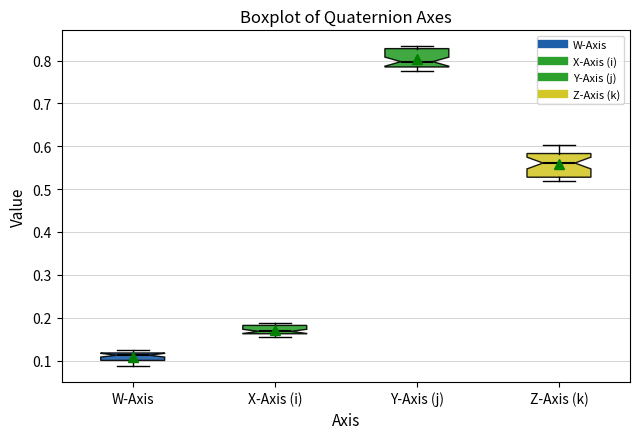

Reading left to right, read every box against the y-axis: the position of its median line, the range the box covers, and the ends of its whiskers. The values are not printed on the chart, so give them approximately, as read against the axis.

W-Axis: median 0.11, box 0.10 to 0.12, whiskers 0.09 to 0.12 (just above the box's upper edge)
X-Axis (i): median 0.17, box 0.16 to 0.18, whiskers 0.15 to 0.19
Y-Axis (j): median 0.80, box 0.79 to 0.83, whiskers 0.78 to 0.83 (just above the box's upper edge)
Z-Axis (k): median 0.56, box 0.53 to 0.58, whiskers 0.52 to 0.60